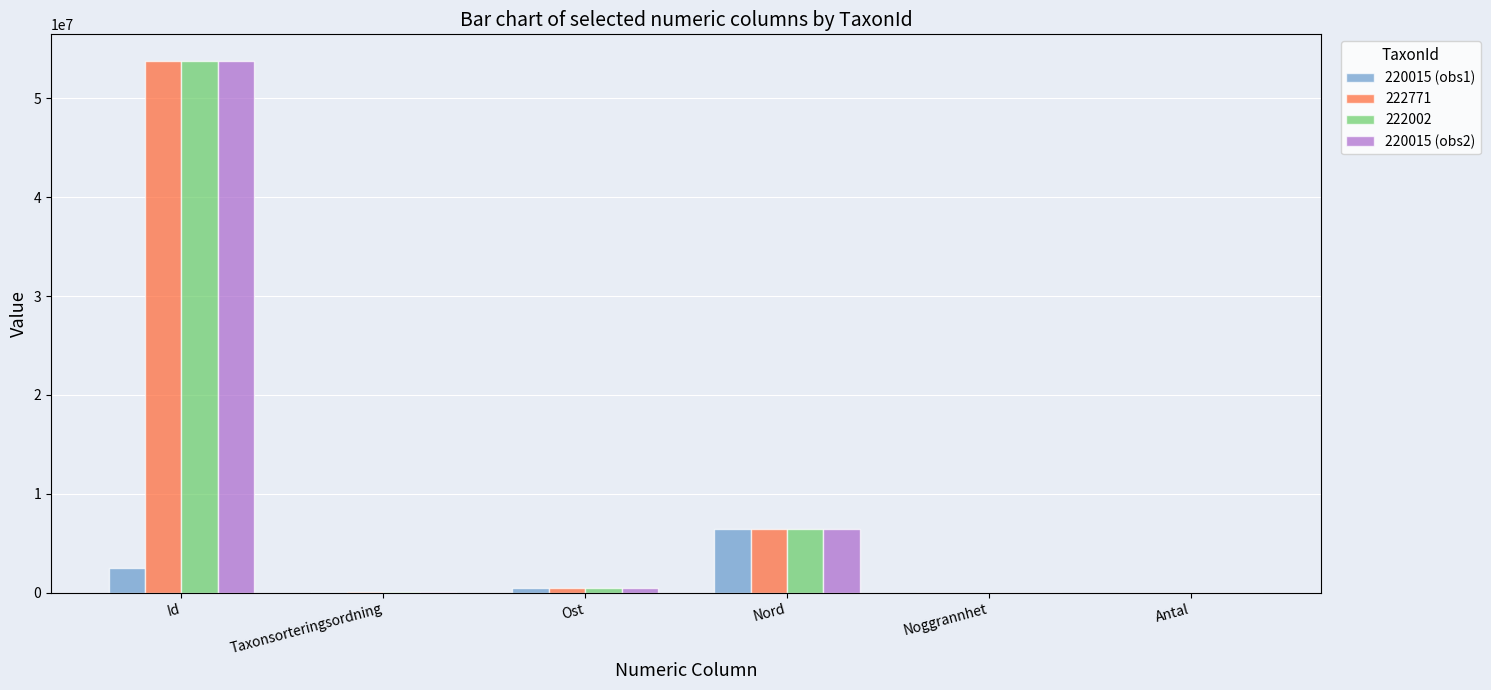

What is the total value across all series at Nord?

25845740.1